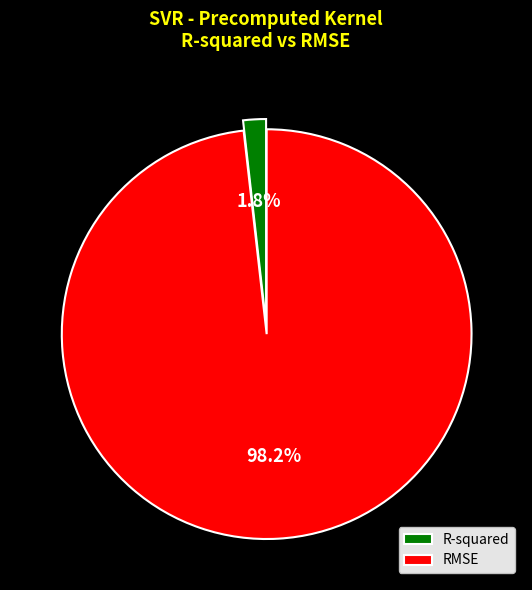

What percentage is the RMSE slice, to the nearest percent?

98%